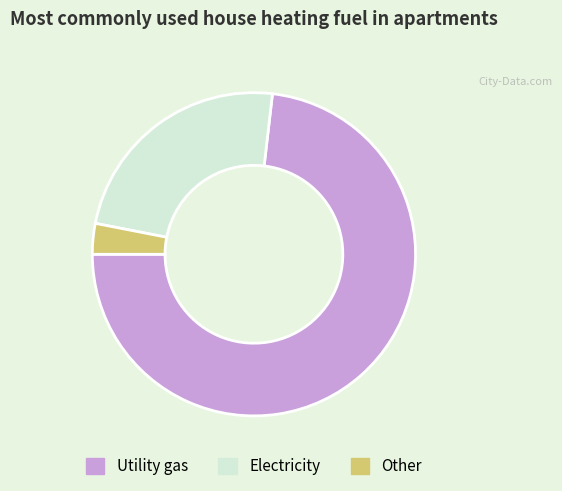

Which category has the smallest portion of the pie?

Other